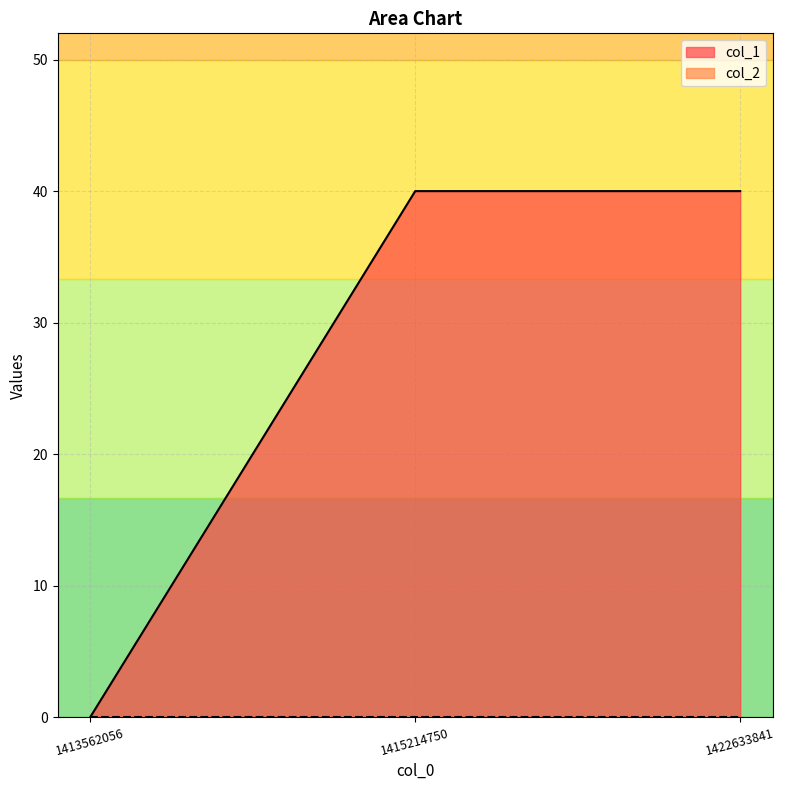

Reading left to right, list all the values displayed in this chart.

1413562056=0	1415214750=40	1422633841=40